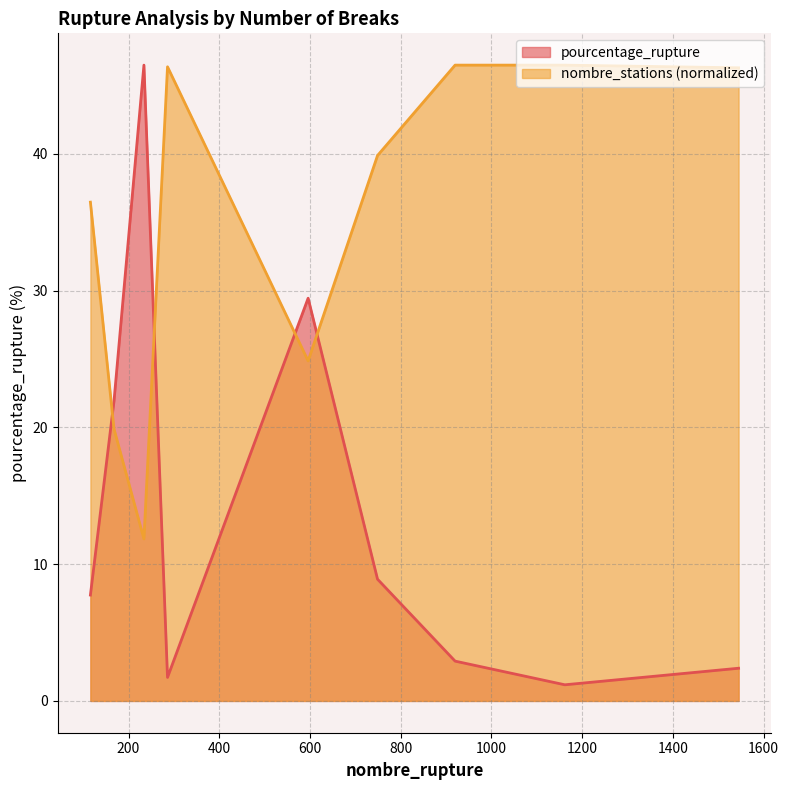

How many lines are shown in the chart?

2